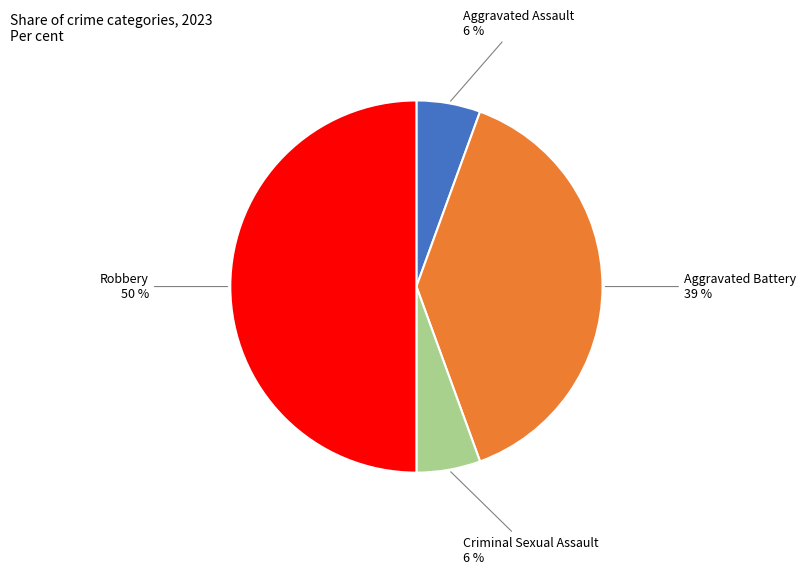

To the nearest percent, what percentage of the pie is Criminal Sexual Assault?

6%